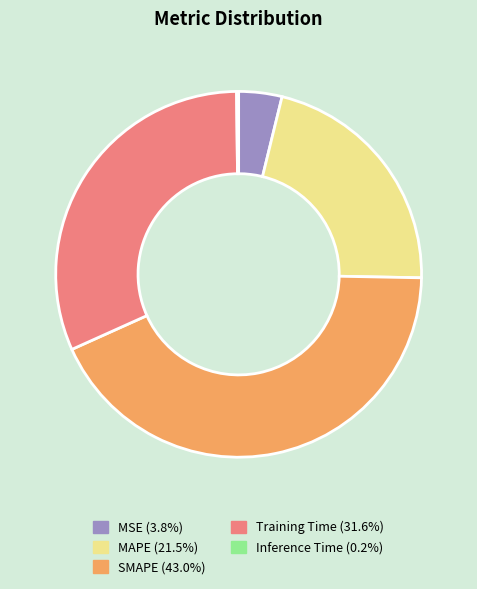

What is the largest slice in the pie chart?

SMAPE